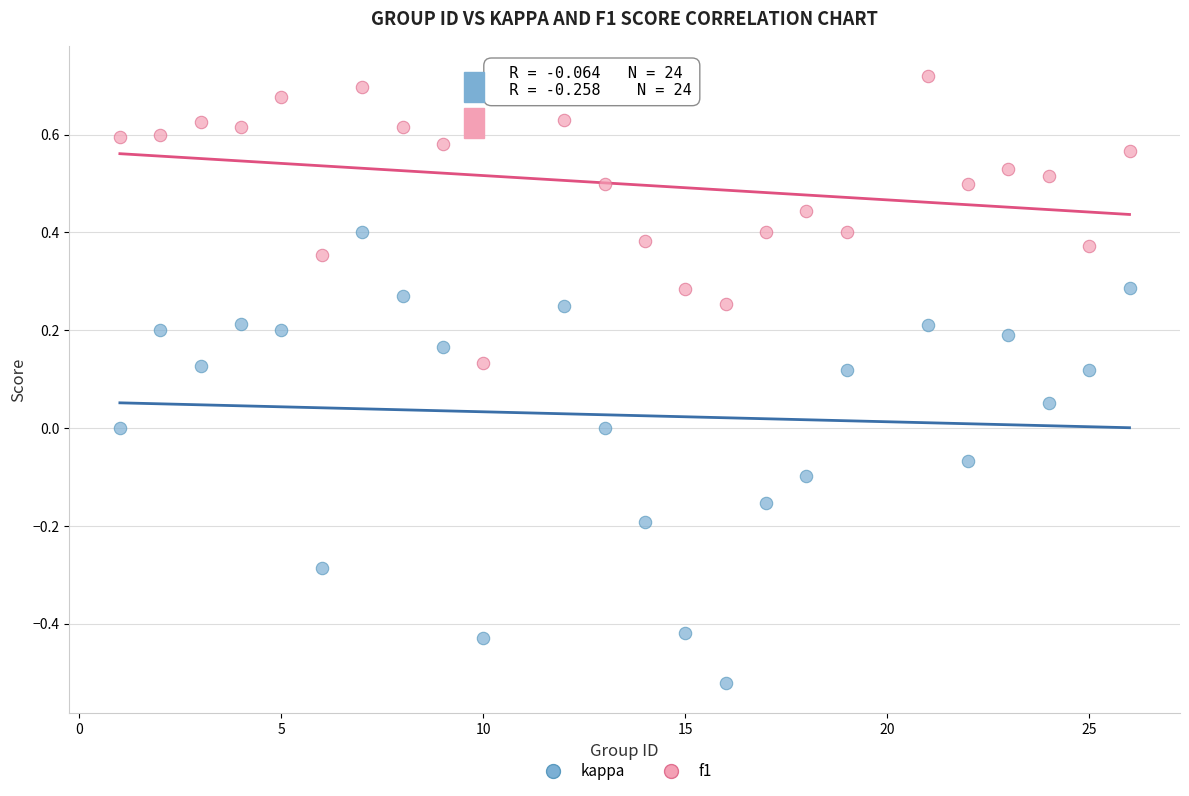

Across all data points, what is the range of X values (max minus min)?

25.0